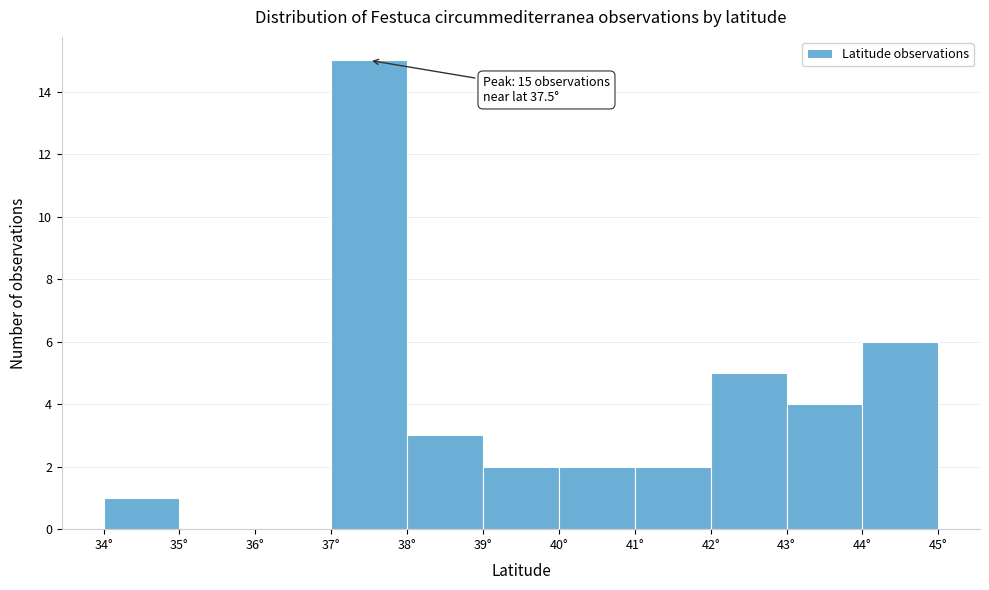

Which range on the x-axis has the tallest bar?

37 to 38